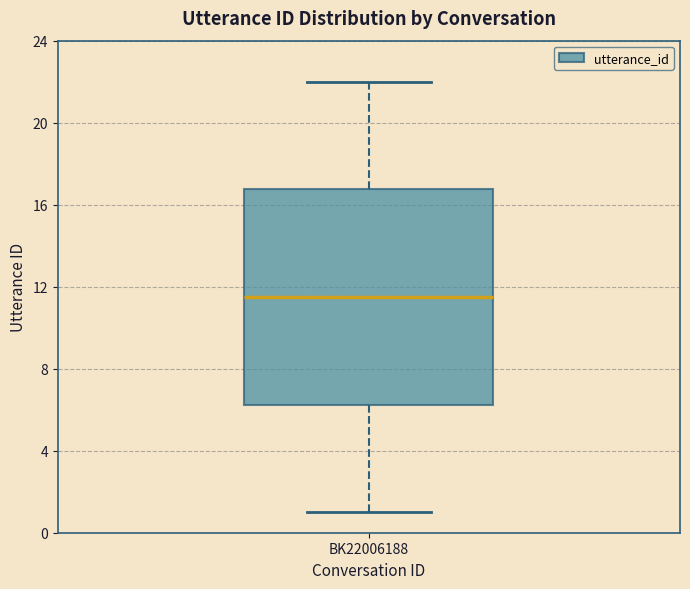

Where is the lower edge of the box for BK22006188 on the y-axis? The values are not printed on the chart, so give them approximately, as read against the axis.

6.5